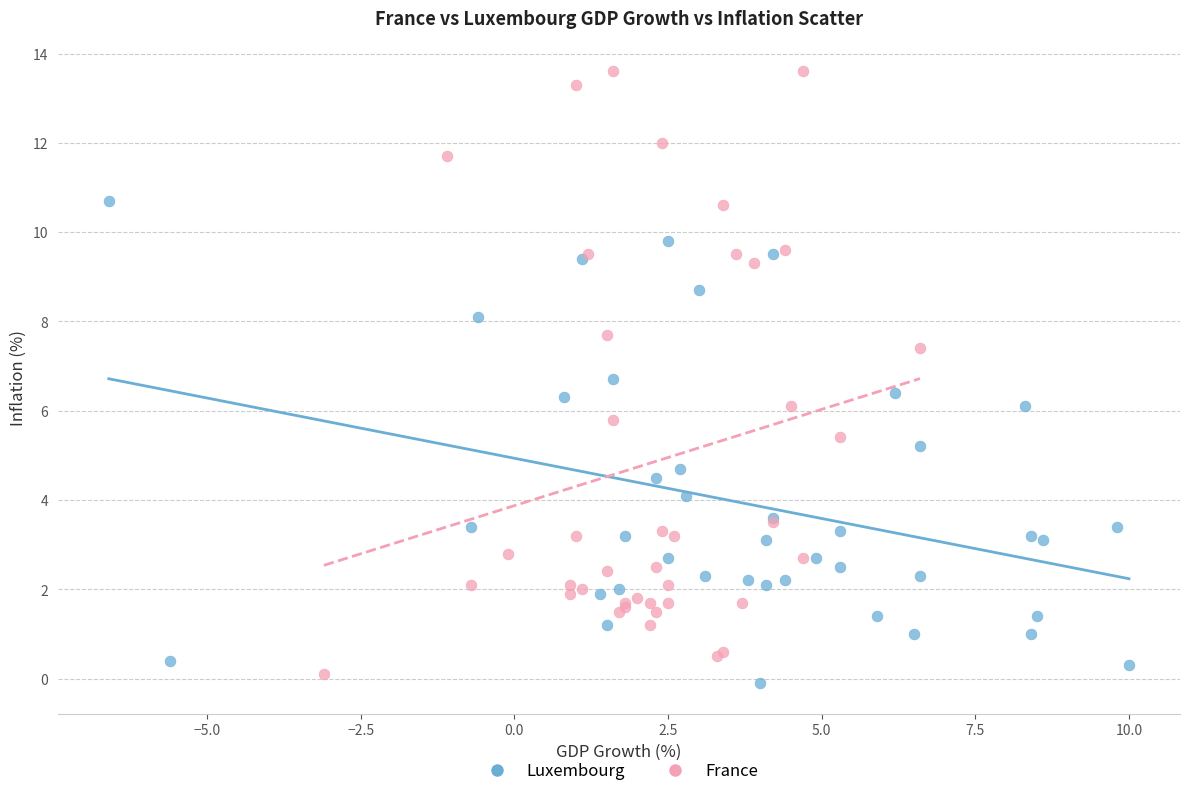

Which series has the largest Y range (max minus min)?

France